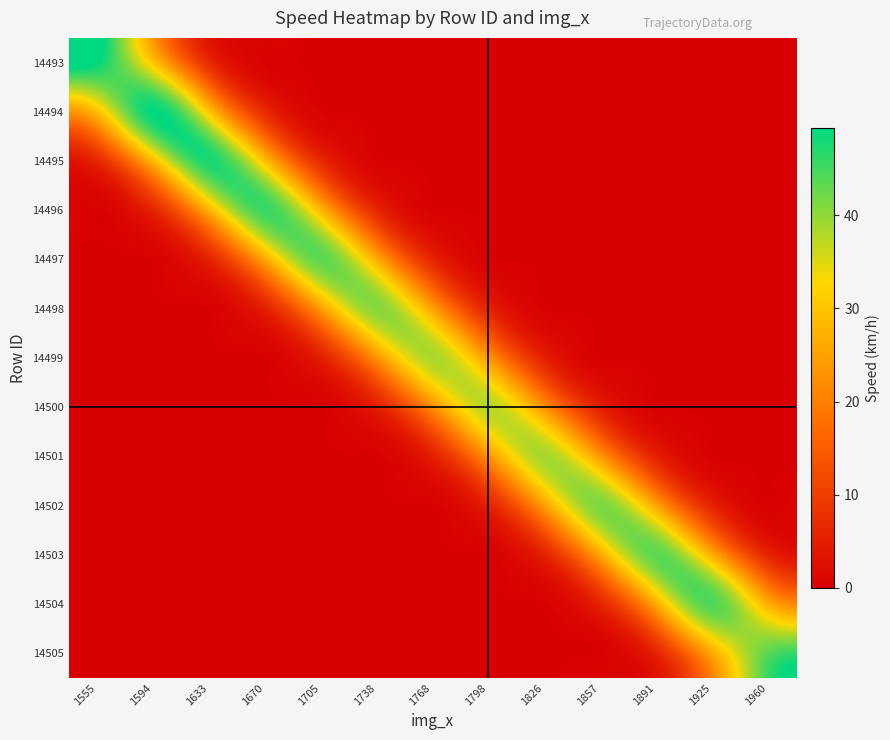

Between 1555 and 1705, which is larger?

1555